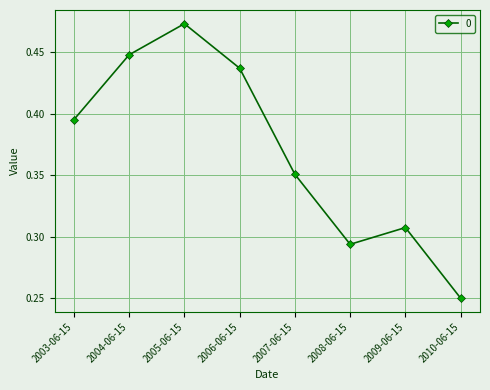

What position from the left is 2005-06-15?

3